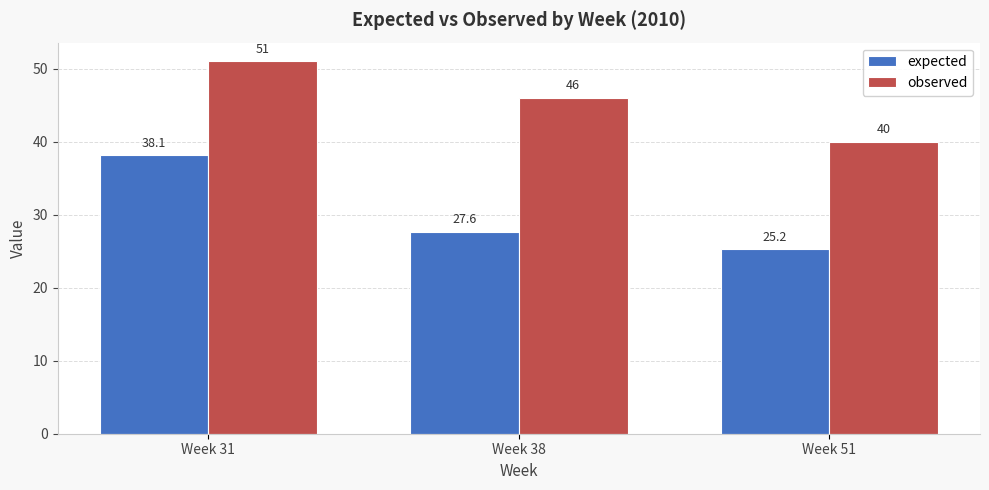

What is the value of the expected bar at the 1st from the left?

38.1